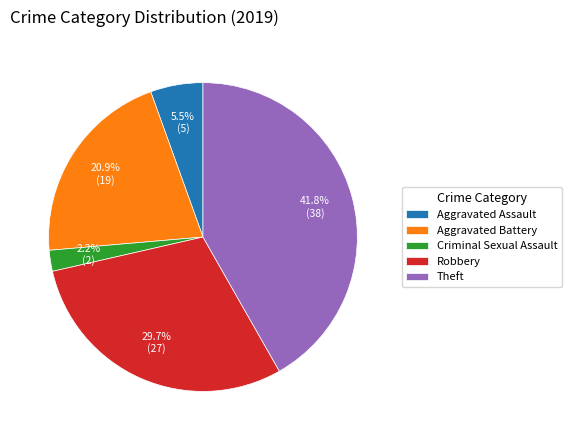

To the nearest percent, what is the difference between the largest and smallest slice percentages?

40%